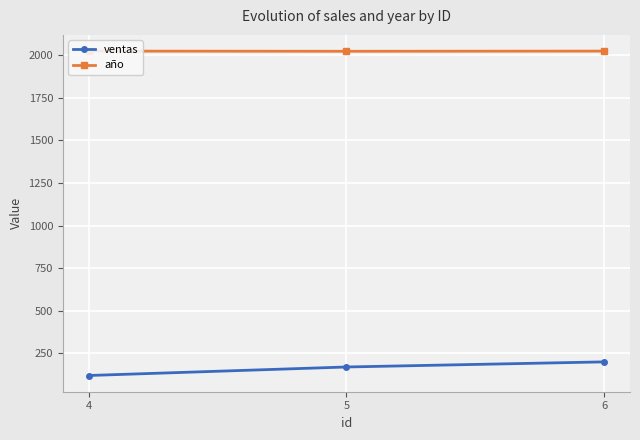

What are all the series names shown in the legend?

ventas, año